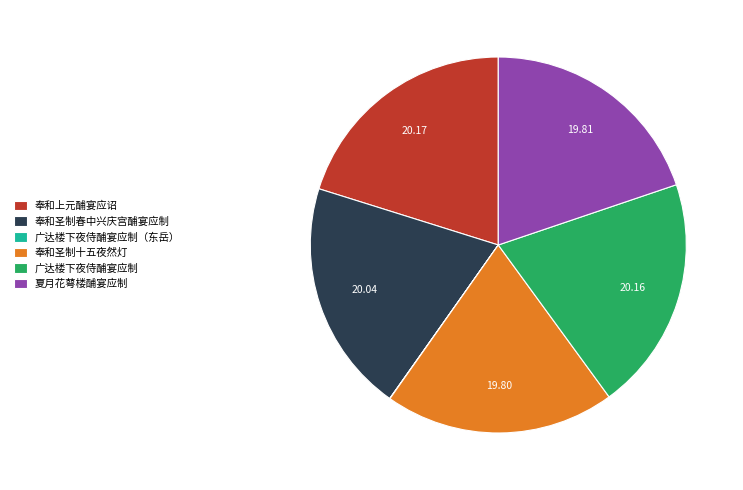

Is the sum of 奉和圣制春中兴庆宫酺宴应制 and 奉和上元酺宴应诏 greater than half?

No